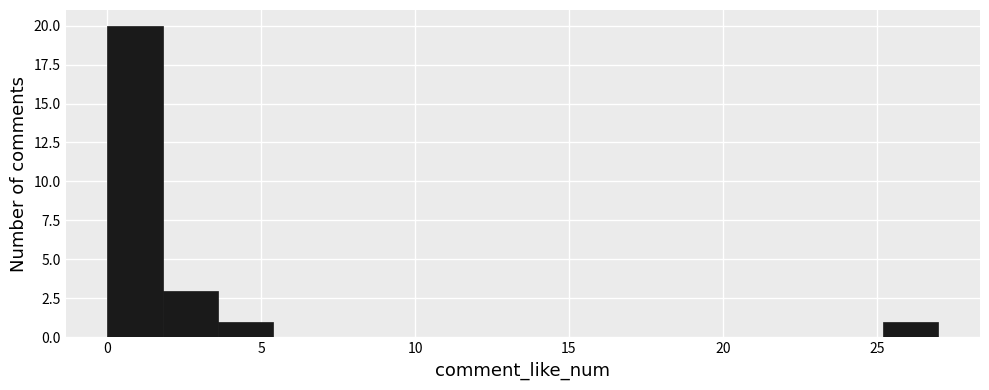

Around what value on the x-axis is the tallest bar? Give the approximate position of its centre, as read against the axis.

1.0